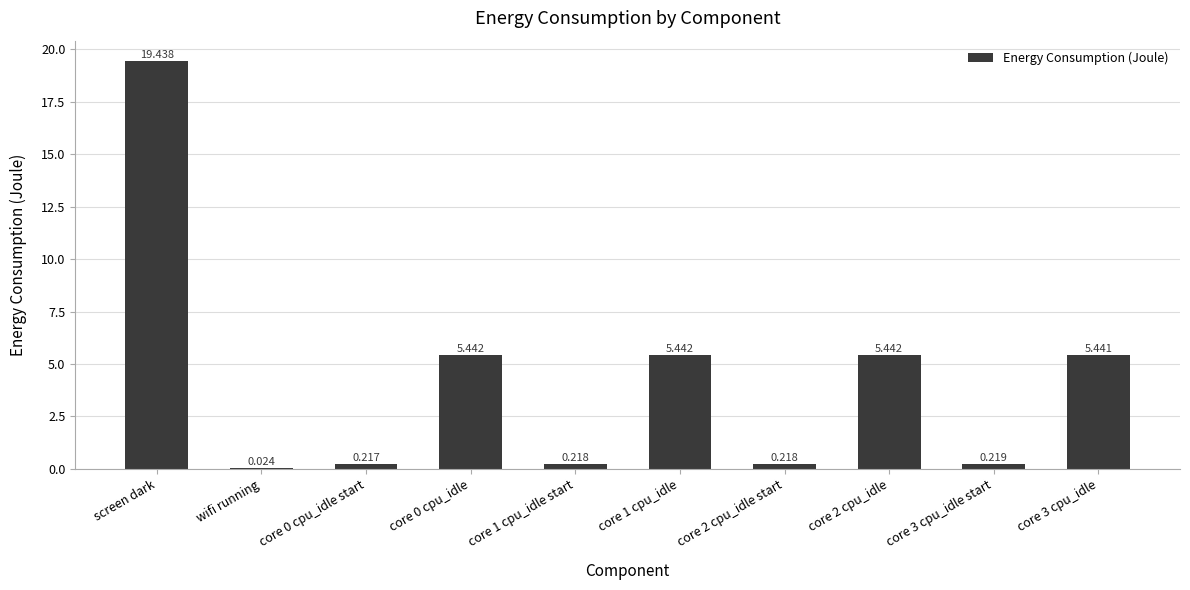

Which has a higher value, core 1 cpu_idle start or screen dark?

screen dark